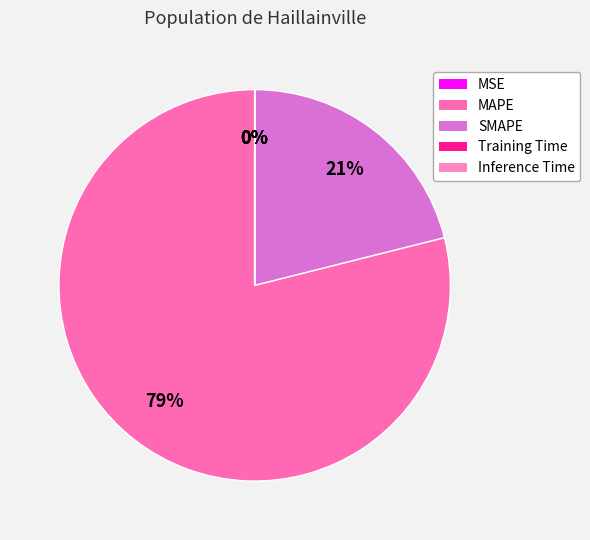

How much of the chart is everything except MAPE?

21.1%